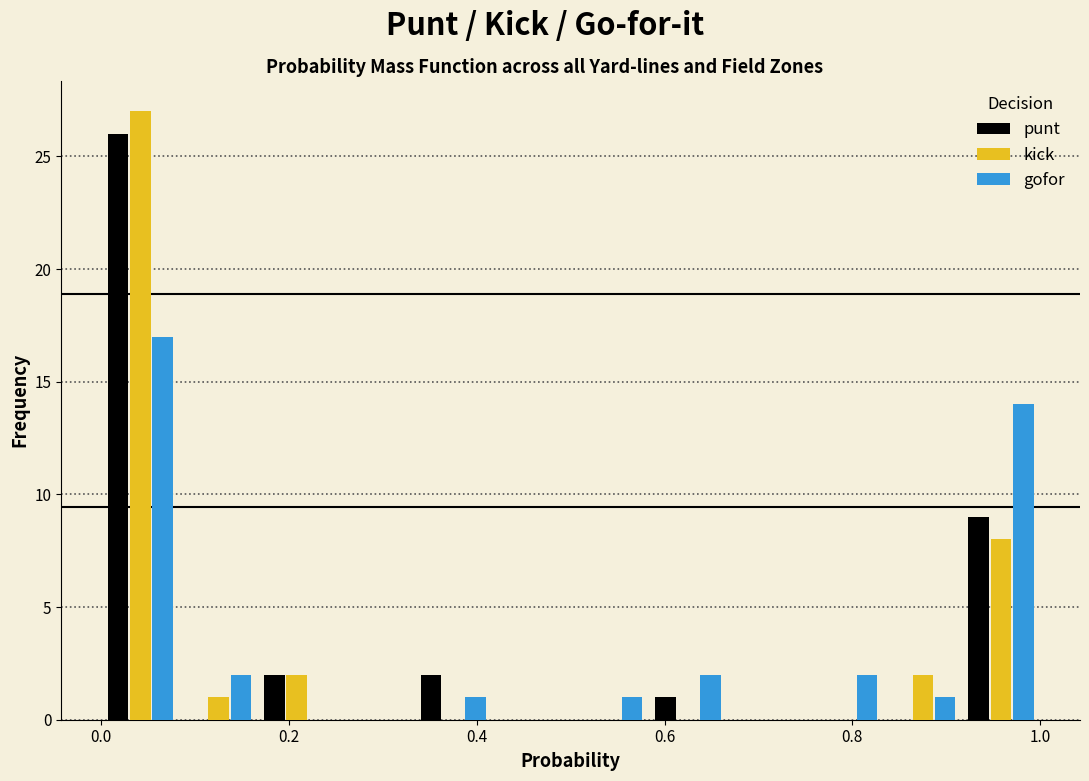

In the punt series, which range on the x-axis has the tallest bar?

0.00 to 0.08